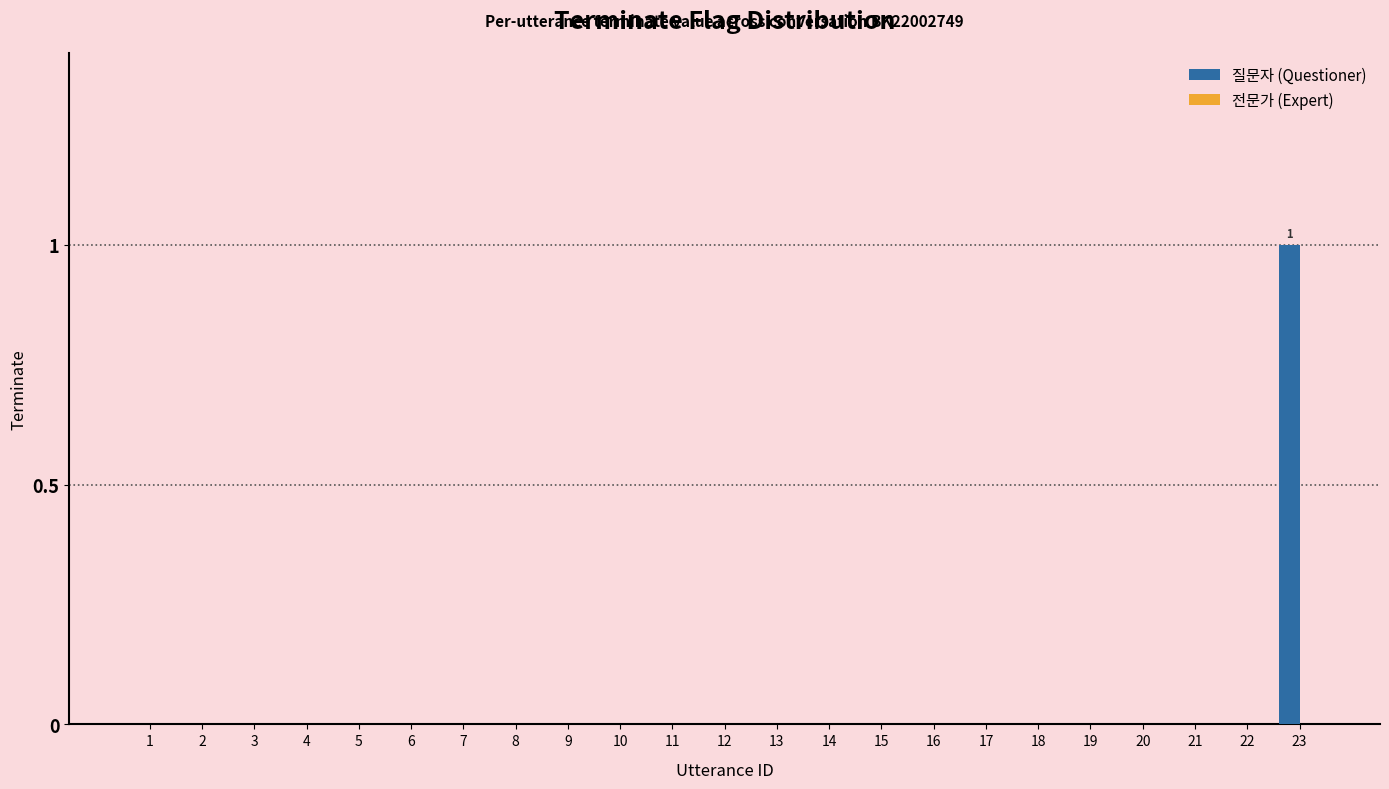

Which label corresponds to the largest value in the chart?

23